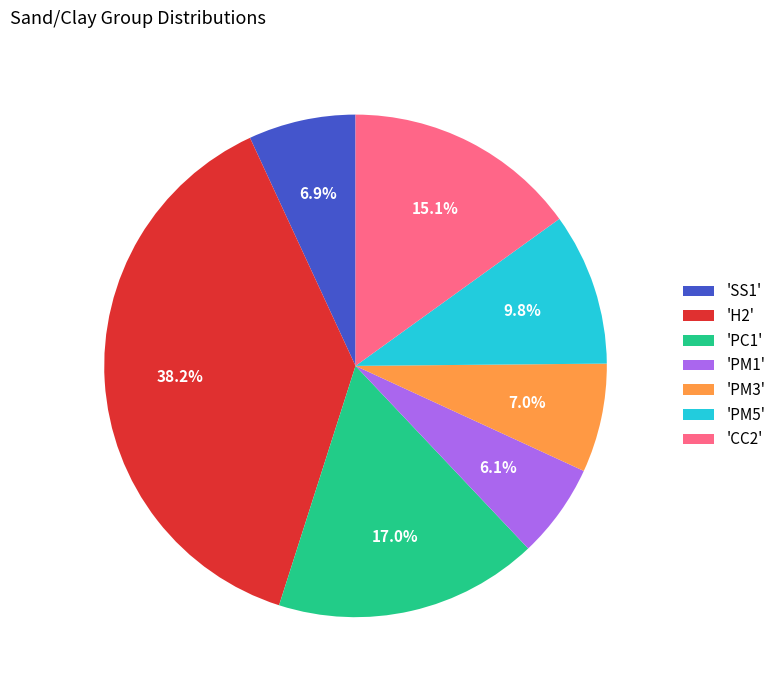

Combined, what portion of the pie is 'SS1' and 'CC2'?

22.0%